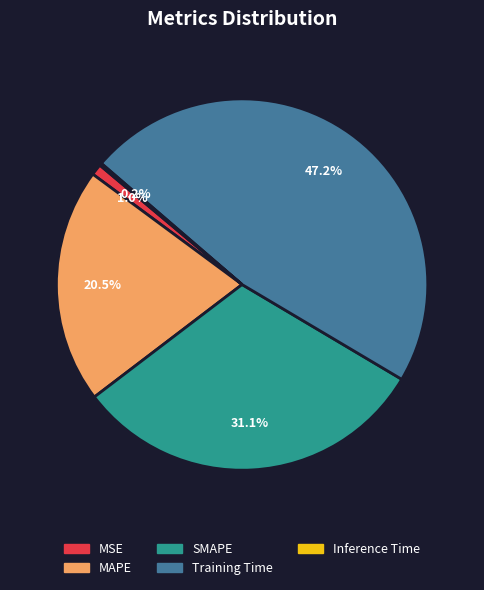

Is it true that SMAPE is 18% of the pie?

False